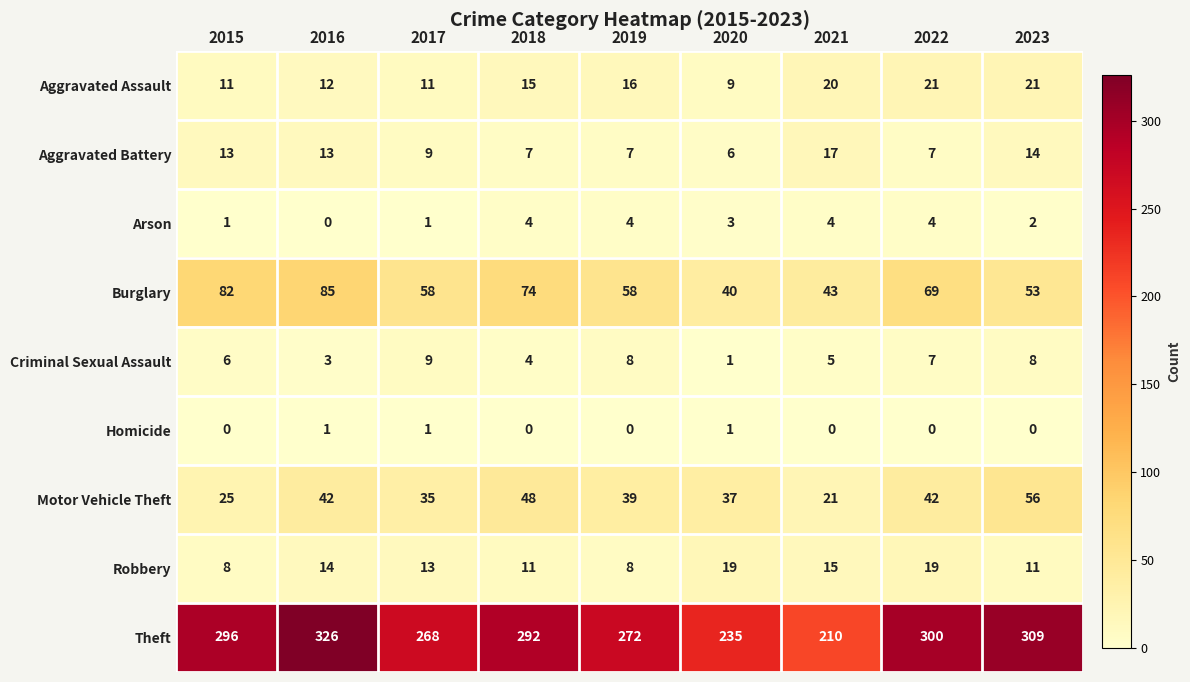

True or false: Motor Vehicle Theft has a value of 42 at 2022.

True